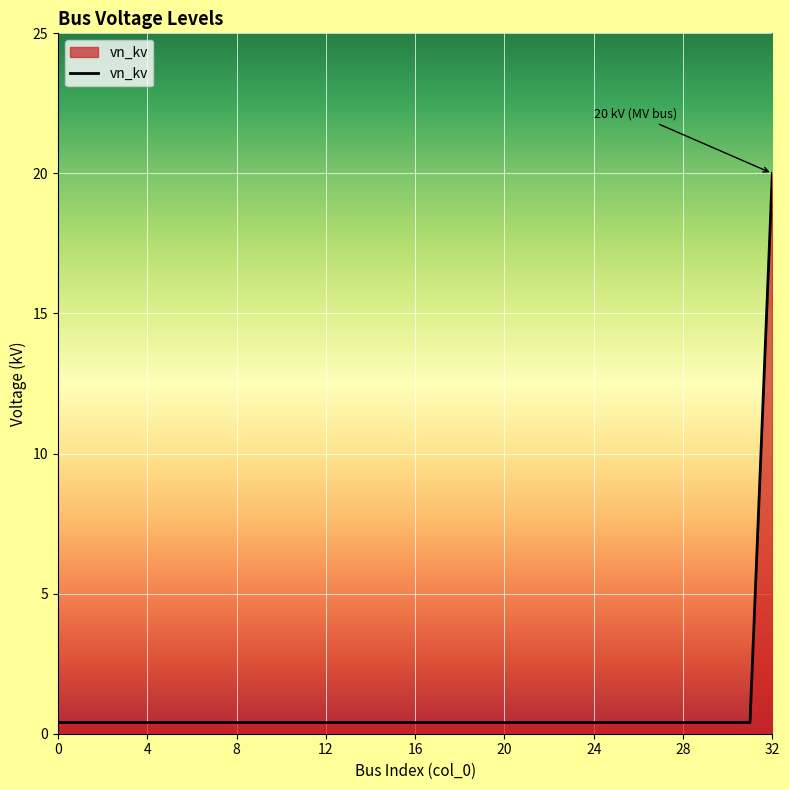

What is the difference between the maximum and minimum values?

19.6